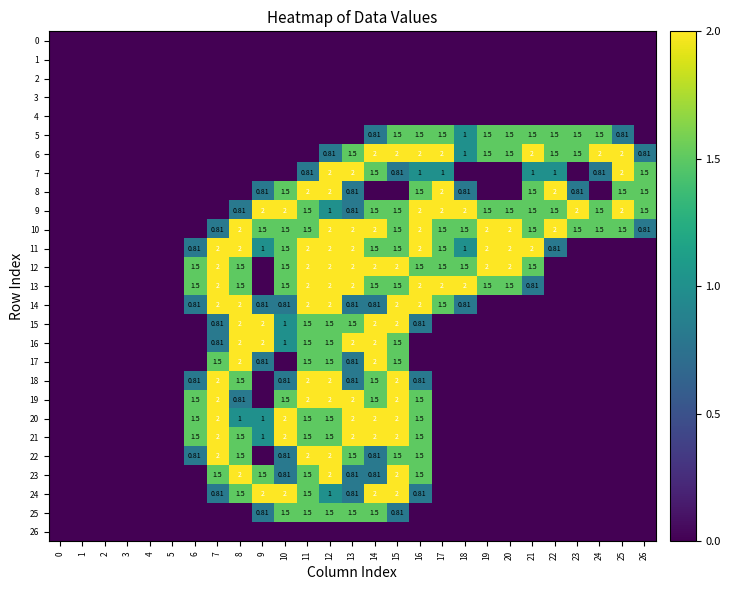

What is the spread (max minus min) of values at 23?

2.0